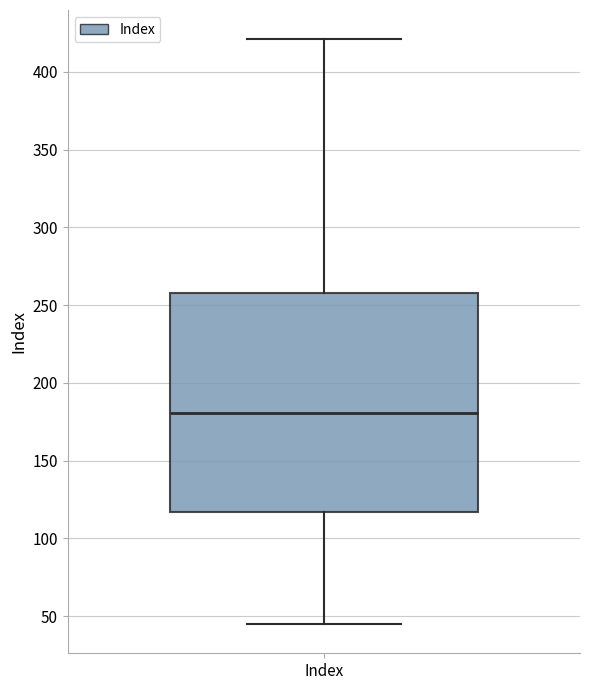

Read this box plot against the y-axis: the position of the median line, the range covered by the box, and the ends of both whiskers. The values are not printed on the chart, so give them approximately, as read against the axis.

median 180, box 115 to 260, whiskers 45 to 420